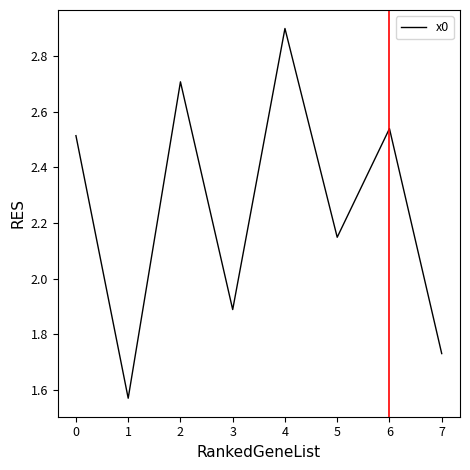

What is the average value?

2.2